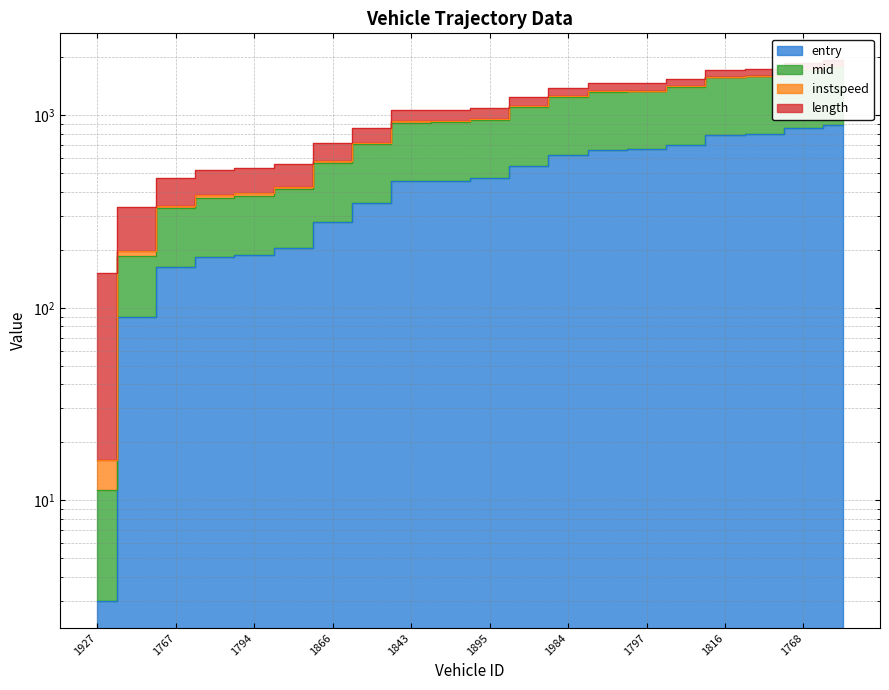

What is the difference between the maximum and minimum values in the mid series?

1767.2